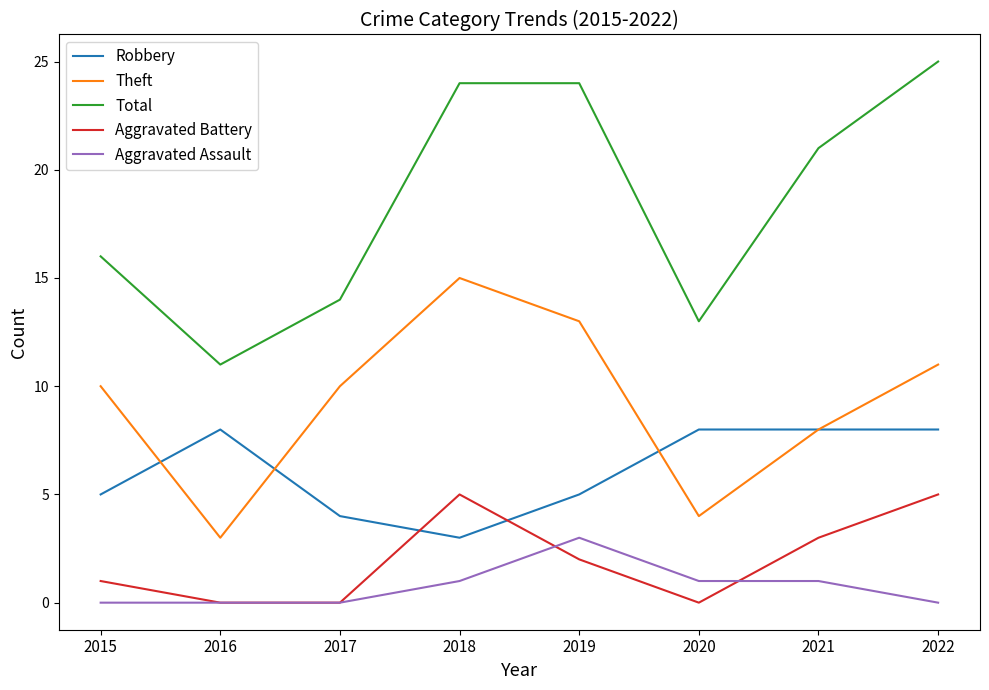

True or false: Total and Aggravated Assault intersect in this chart.

False